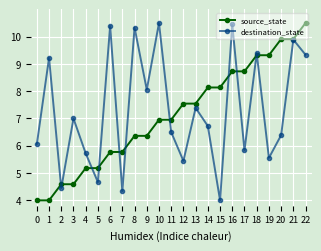

At 5, list the series in order from largest to smallest.

source_state, destination_state